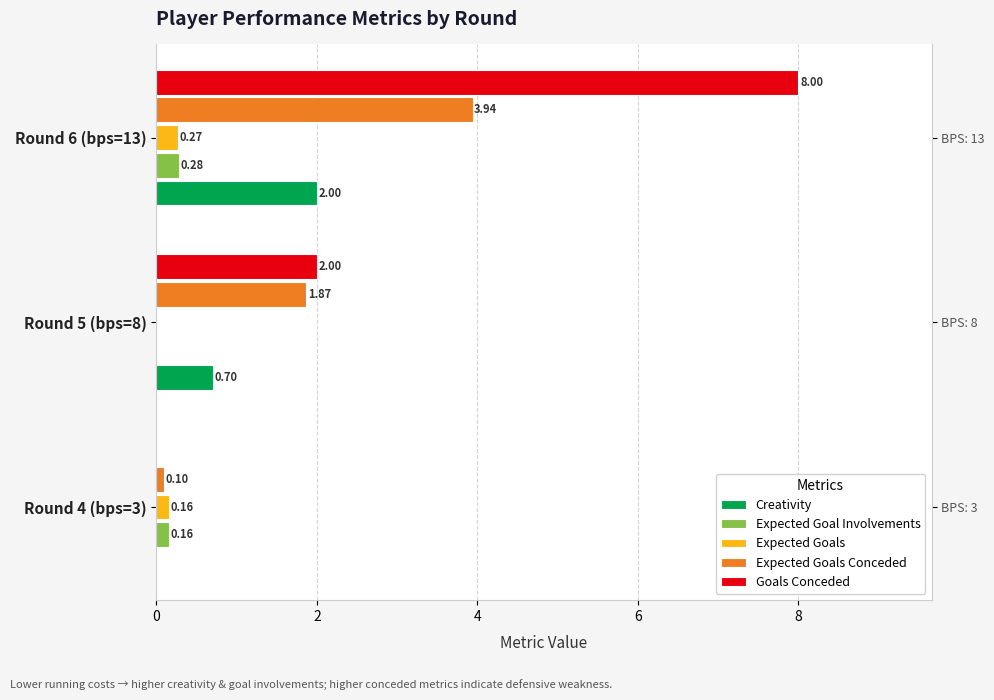

What are all the series names shown in the legend?

Creativity, Expected Goal Involvements, Expected Goals, Expected Goals Conceded, Goals Conceded